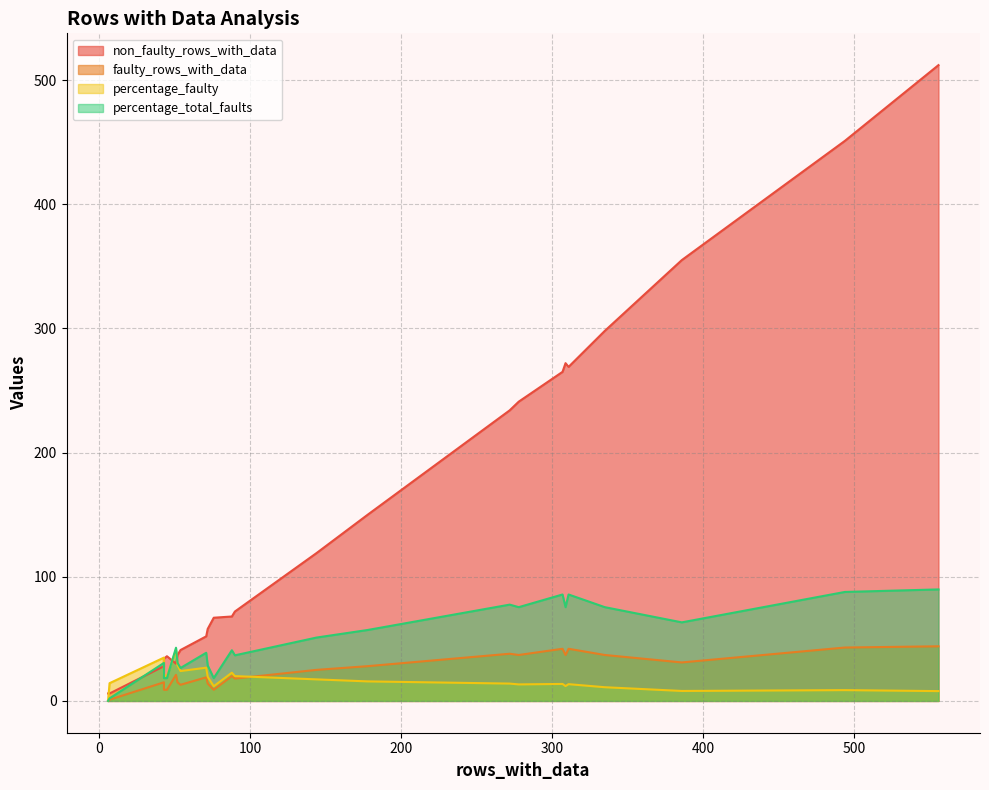

How many categories are shown in the chart?

24